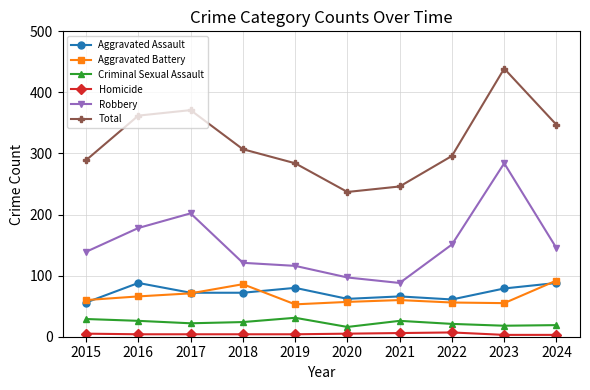

How many data points does each series have?

10